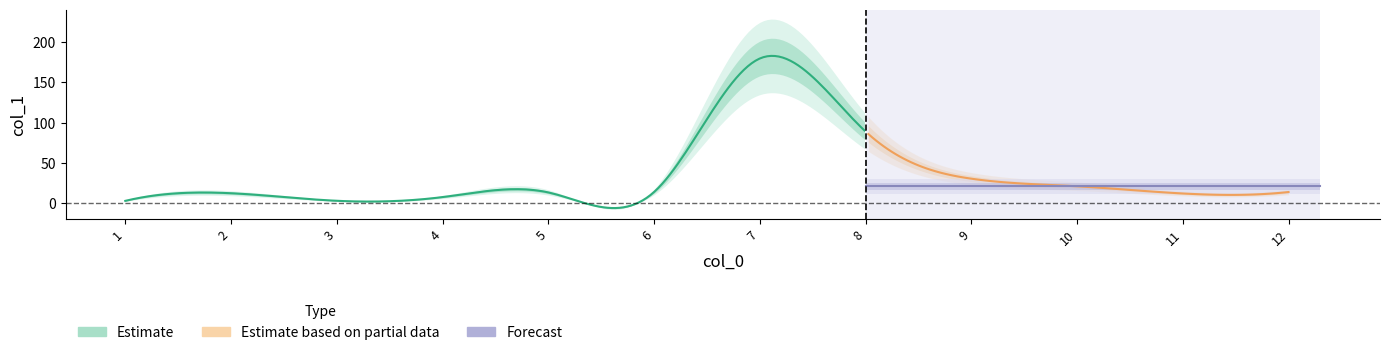

At which category does the chart reach its minimum across all series?

1